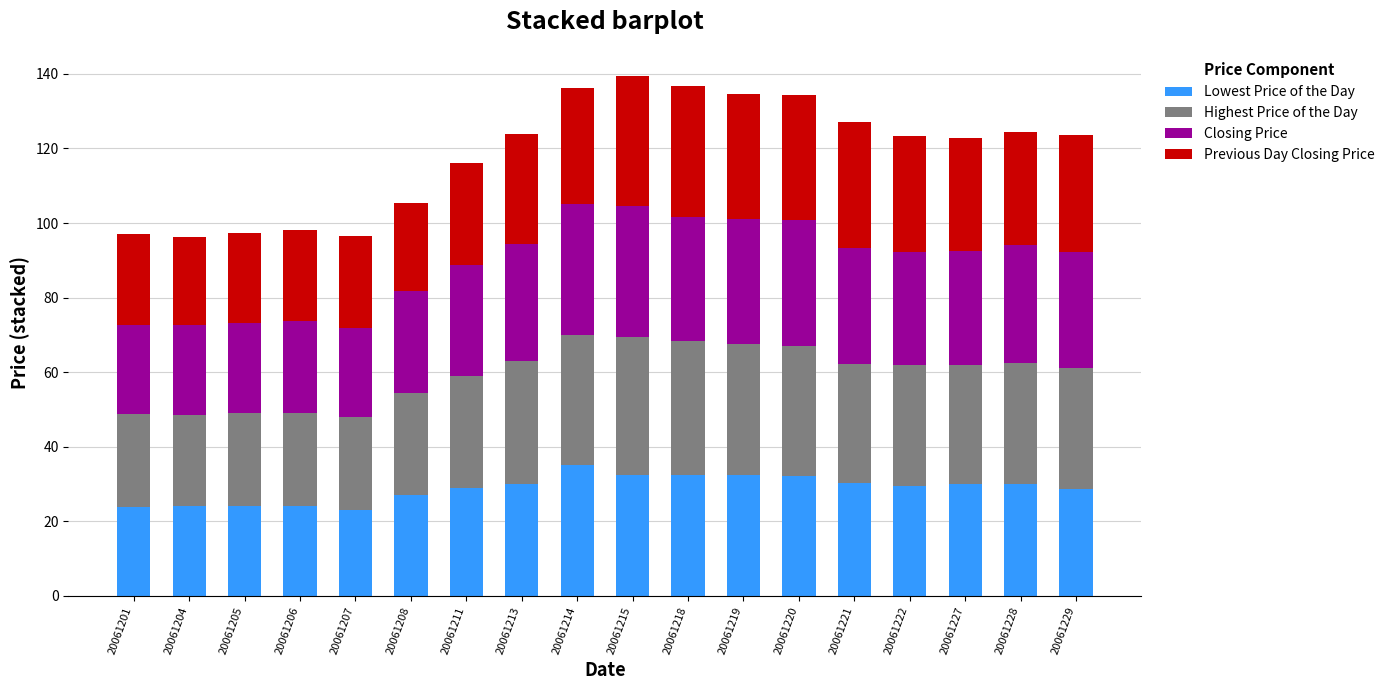

Is it true that Lowest Price of the Day equals 34.4 at 20061206?

False